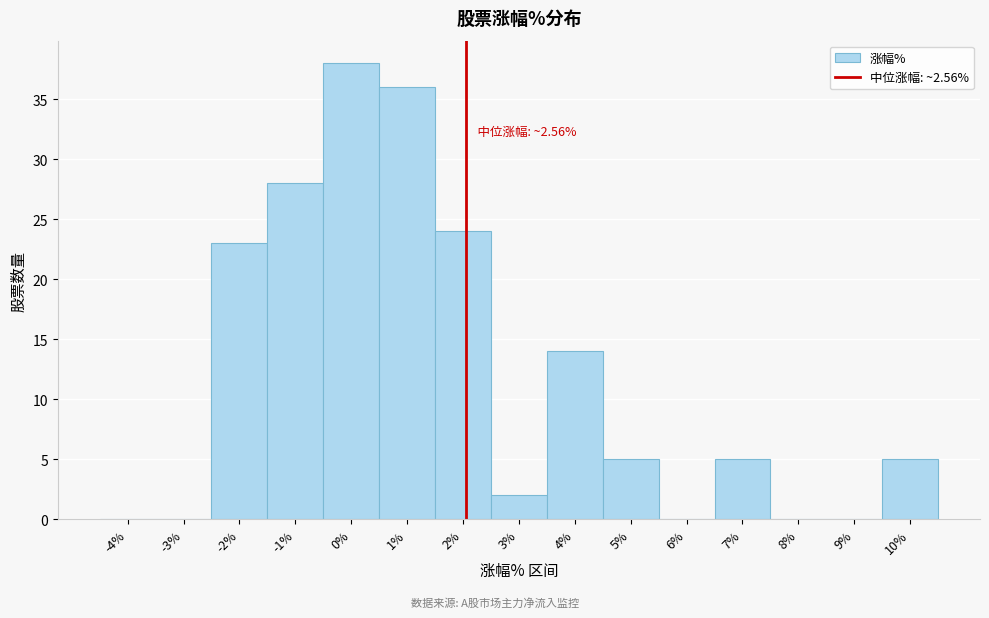

Reading left to right, list all the values displayed in this chart.

-4%=0	-3%=0	-2%=23	-1%=28	0%=38	1%=36	2%=24	3%=2	4%=14	5%=5	6%=0	7%=5	8%=0	9%=0	10%=5